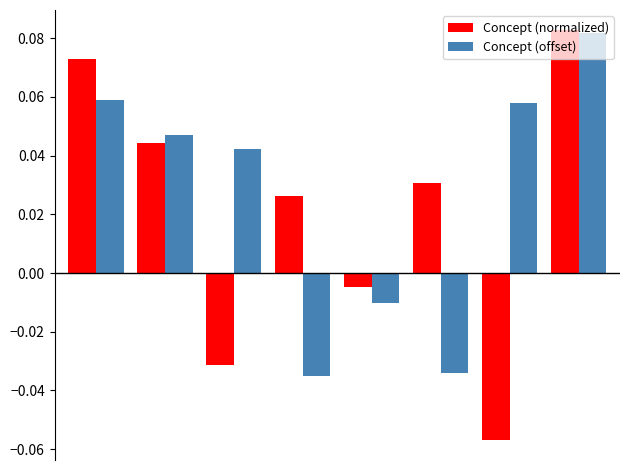

At how many categories does at least one series exceed 0?

7